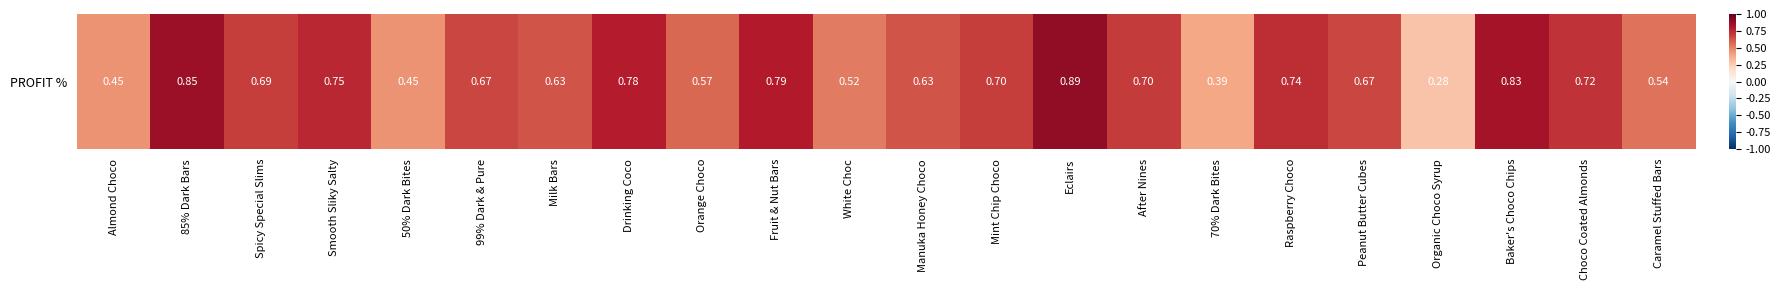

Is it true that the value at Peanut Butter Cubes is 0.7?

True